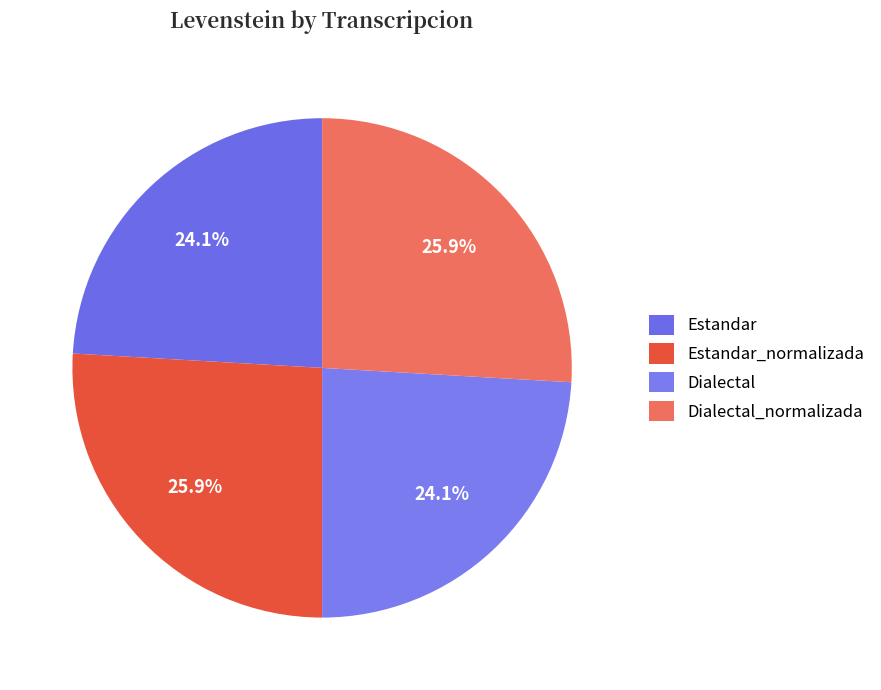

To the nearest percent, what is the difference between the largest and smallest slice percentages?

2%